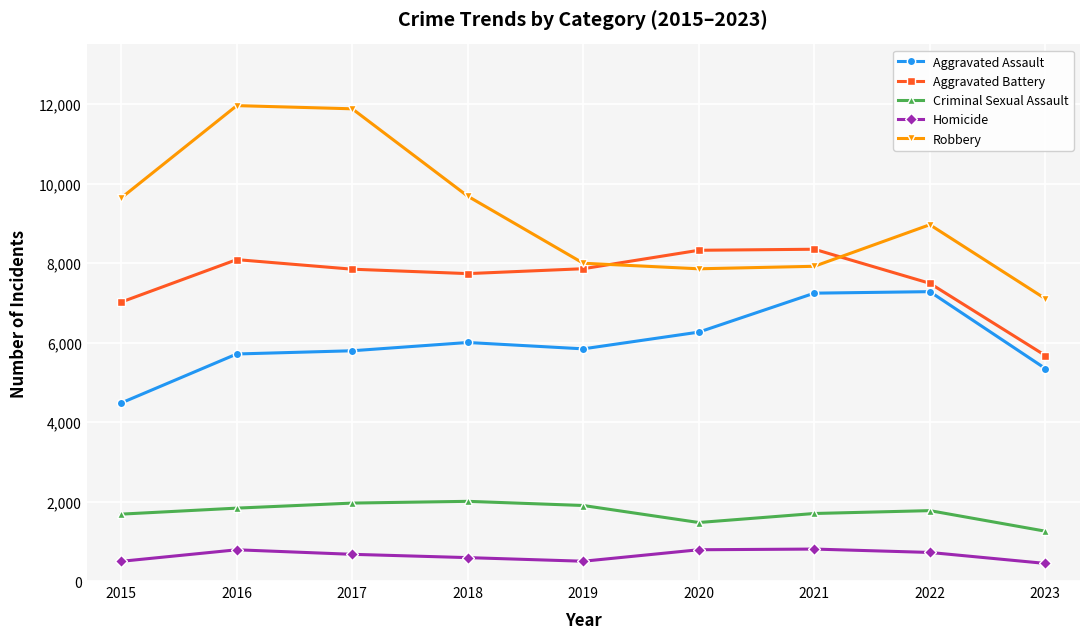

What is the greatest value displayed?

11960